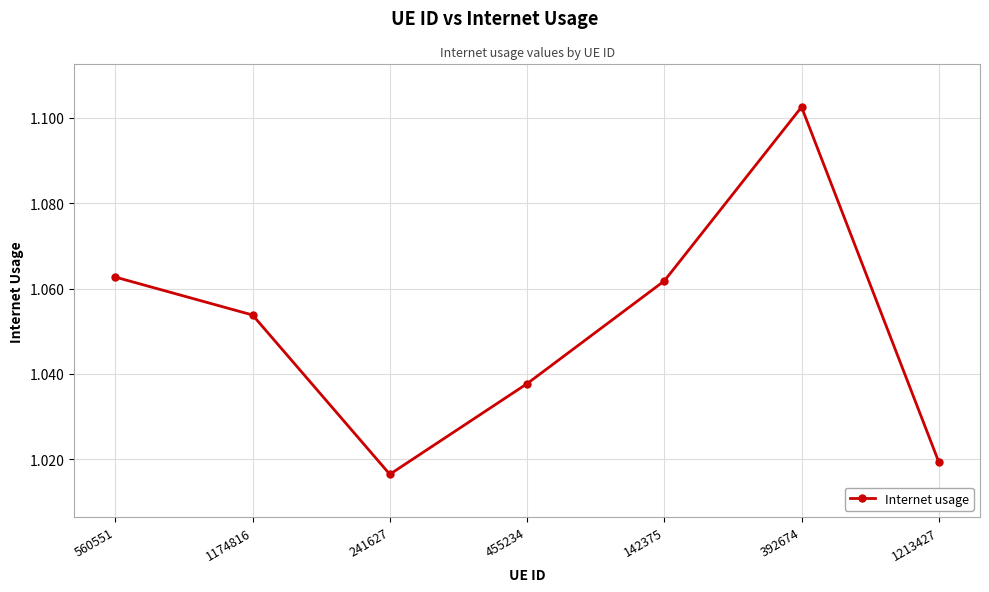

At which label is the value closest to 1?

241627